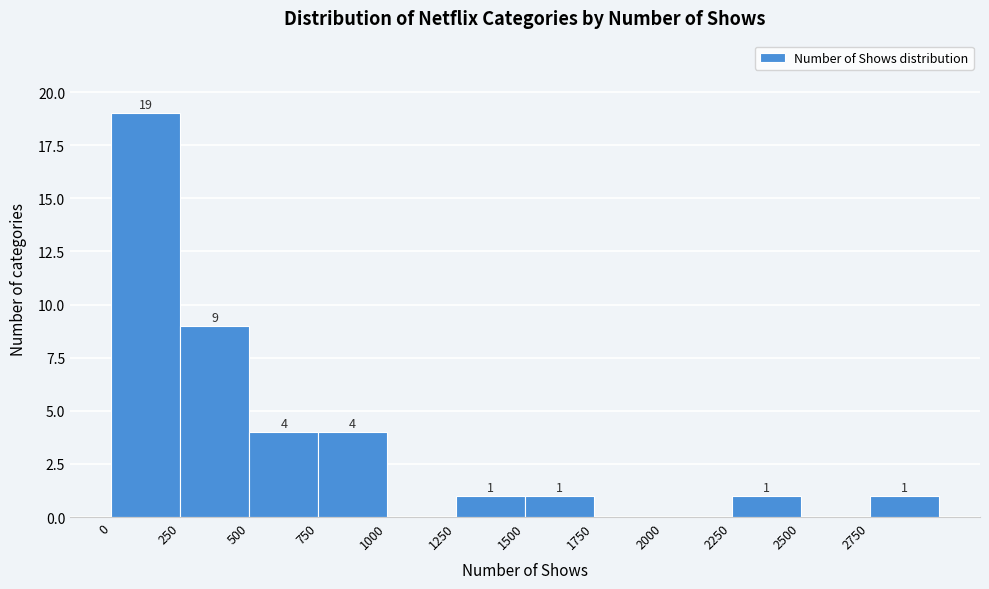

Over which range of the x-axis is the bar tallest?

0 to 250